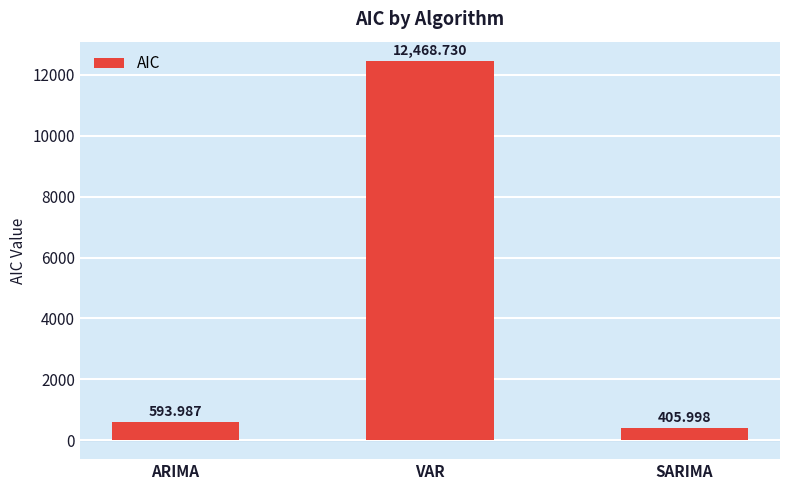

At which label is the value closest to 6437?

ARIMA